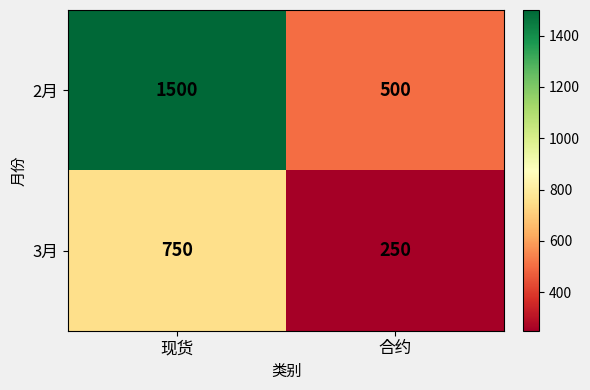

What is the approximate value of 3月 at 合约?

250